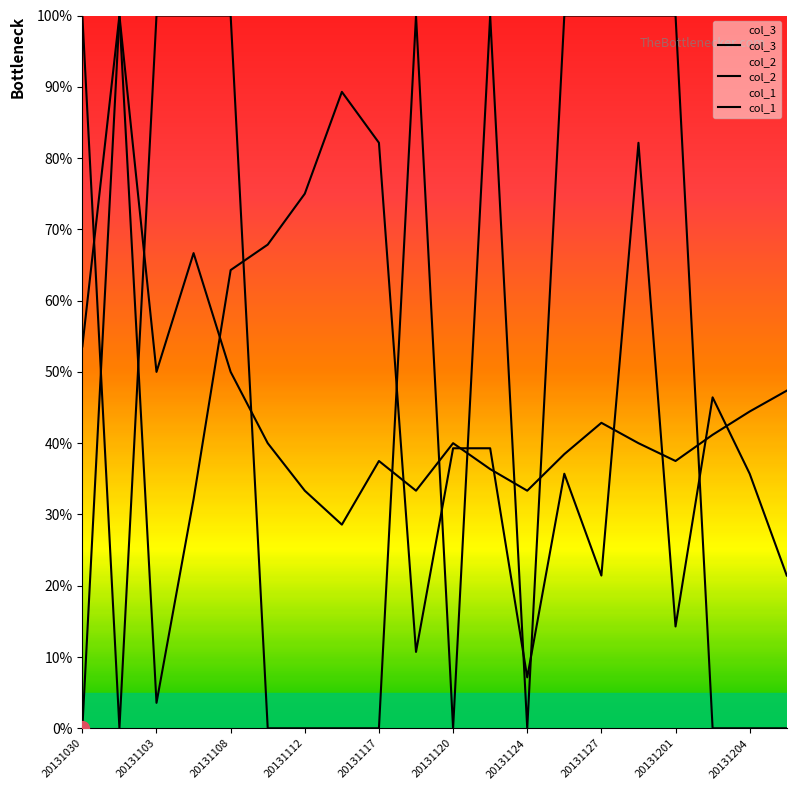

How many times do col_3 and col_1 cross each other?

9